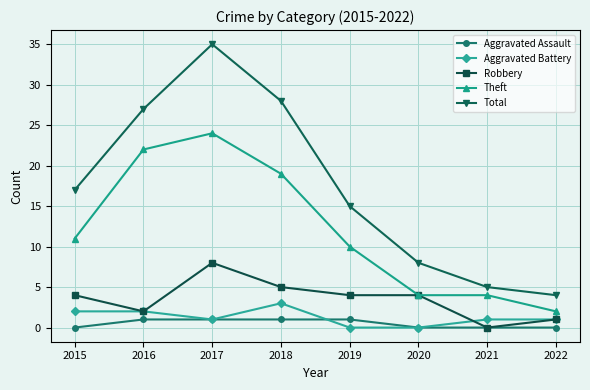

Rank the categories by Total value from lowest to highest.

2022, 2021, 2020, 2019, 2015, 2016, 2018, 2017